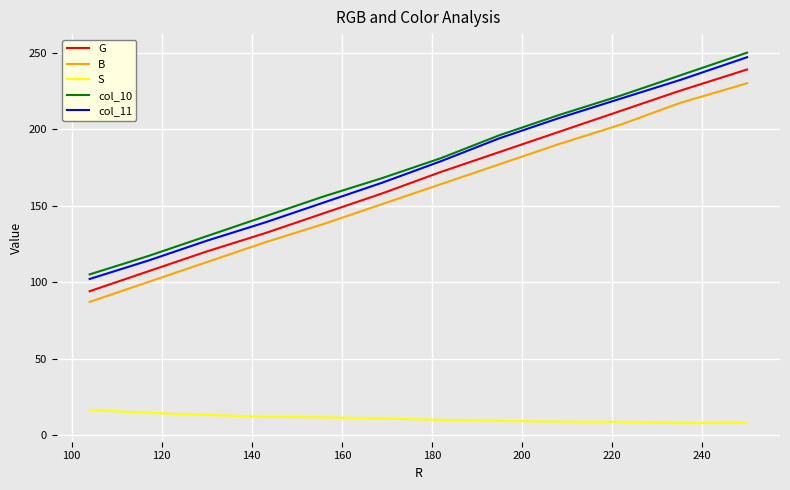

True or false: B has more than 1 interior local peaks.

False